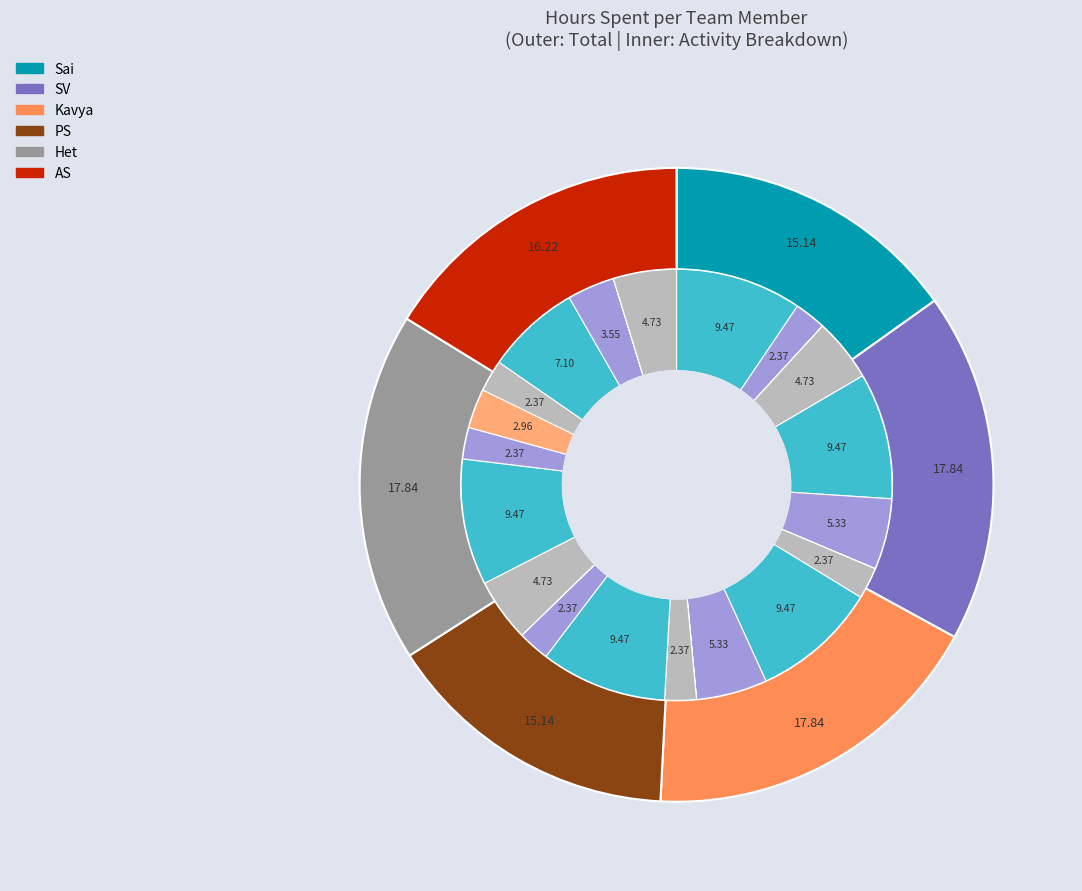

Does SV account for over 50% of the chart?

No